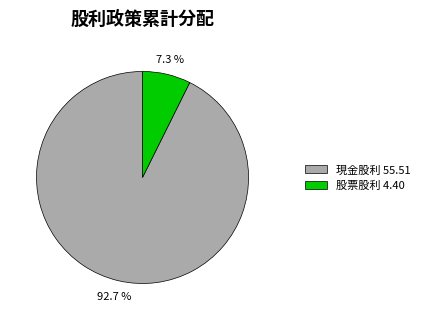

To the nearest percent, what is the combined percentage of 股票股利 and 現金股利?

100%